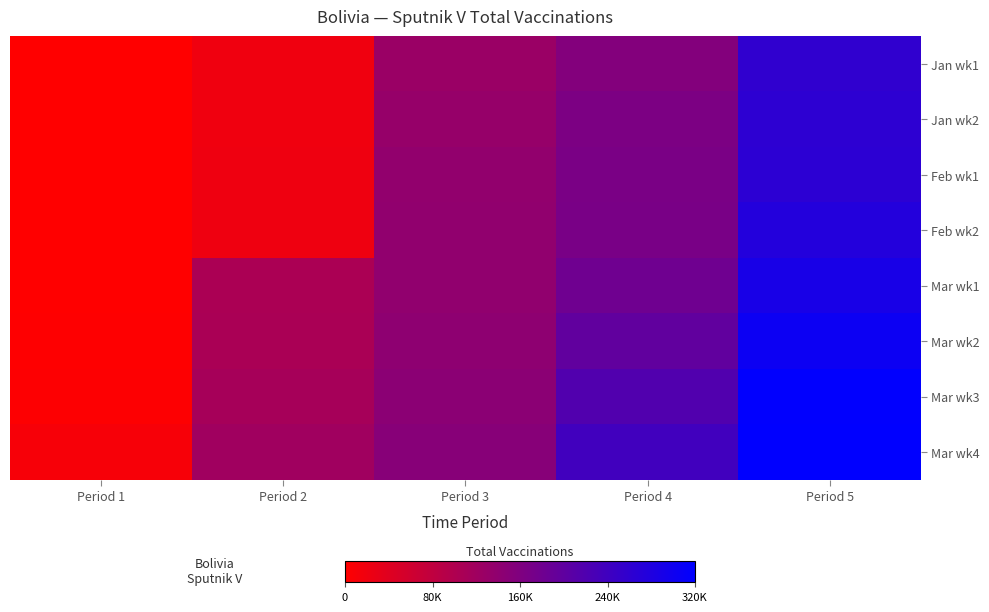

Reading left to right, extract all data points from this chart.

Jan wk1: Period 1=0	Period 2=19487	Period 3=126889	Period 4=155945	Period 5=259171
Jan wk2: Period 1=12	Period 2=19865	Period 3=132286	Period 4=164984	Period 5=263144
Feb wk1: Period 1=39	Period 2=20025	Period 3=137150	Period 4=167160	Period 5=263887
Feb wk2: Period 1=67	Period 2=20110	Period 3=137787	Period 4=168477	Period 5=275810
Mar wk1: Period 1=570	Period 2=106182	Period 3=138218	Period 4=180187	Period 5=289351
Mar wk2: Period 1=1593	Period 2=106905	Period 3=141810	Period 4=198104	Period 5=304185
Mar wk3: Period 1=3560	Period 2=112066	Period 3=146039	Period 4=218201	Period 5=318115
Mar wk4: Period 1=10167	Period 2=119080	Period 3=150593	Period 4=238178	Period 5=320065